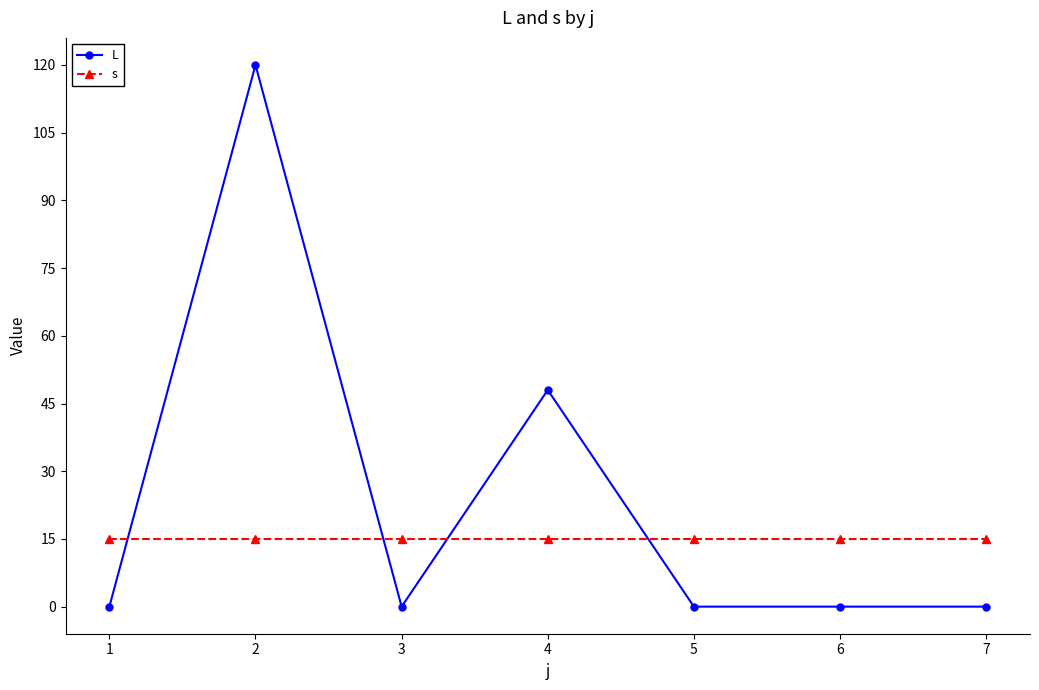

Reading right to left, what are all the values shown in this chart?

L: 0	0	0	48	0	120	0
s: 15	15	15	15	15	15	15